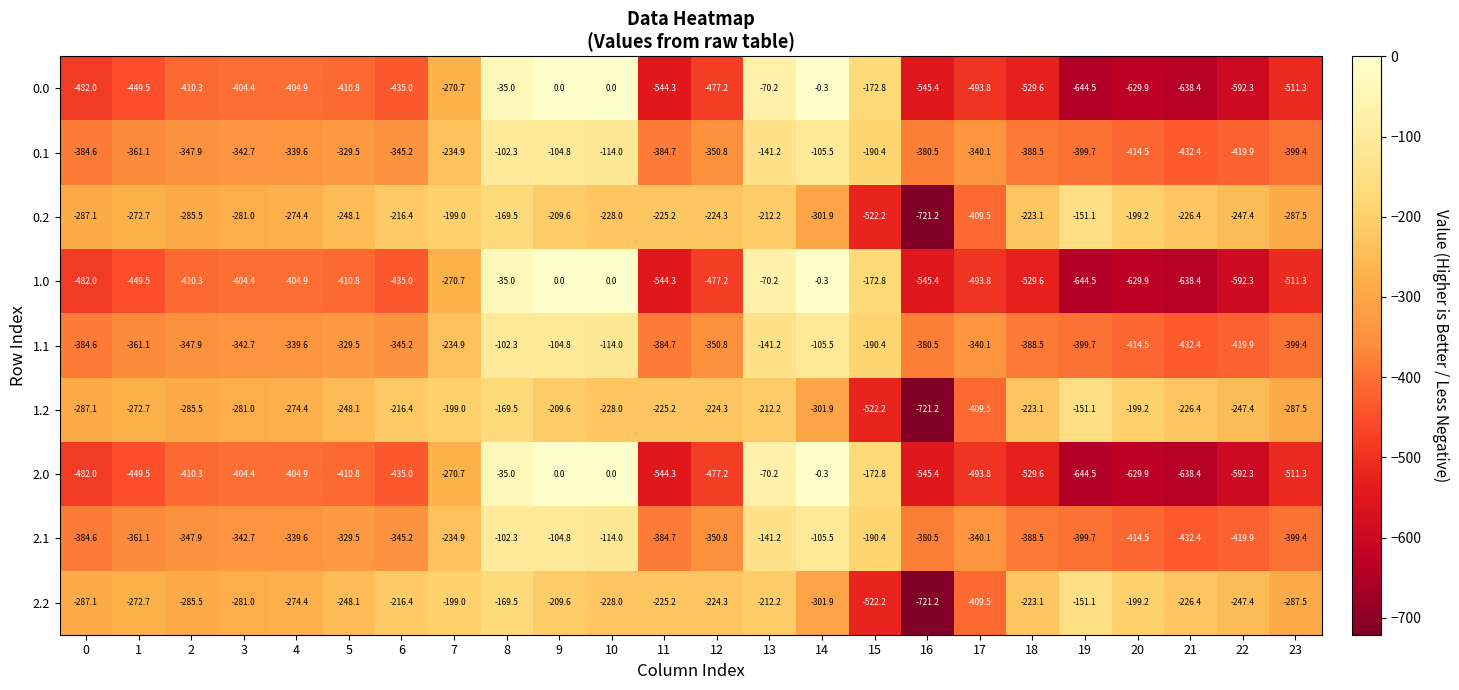

What is the spread (max minus min) of values at 15?

349.4